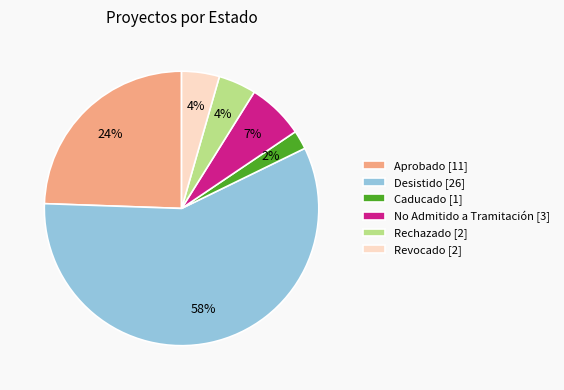

Between Rechazado [2] and Caducado [1], which is larger?

Rechazado [2]